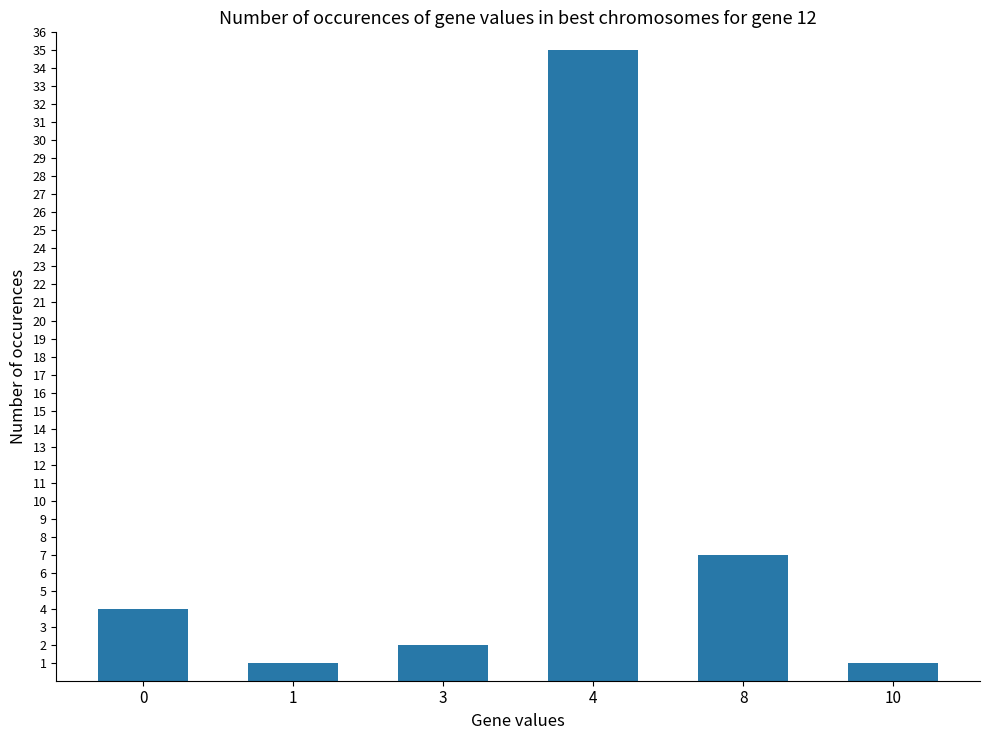

What is the difference between the maximum and second lowest values?

34